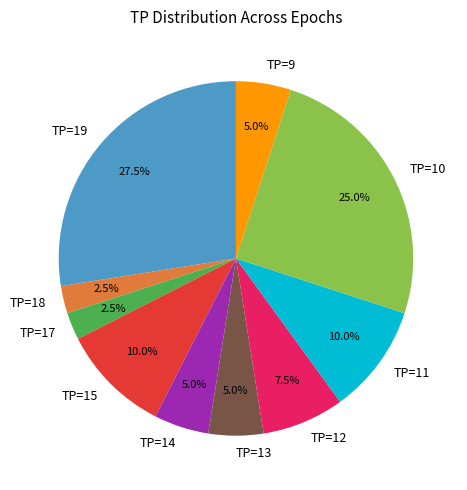

Combined, what portion of the pie is TP=10 and TP=12?

32.5%